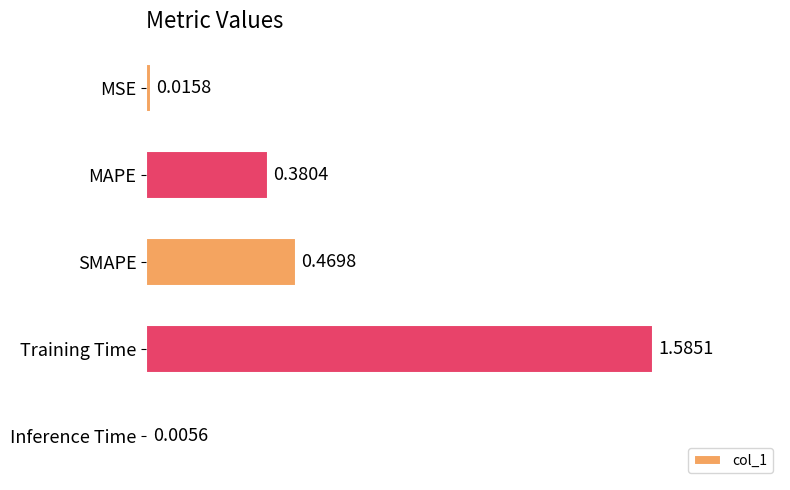

Where is the data nearest to the value 0?

Inference Time